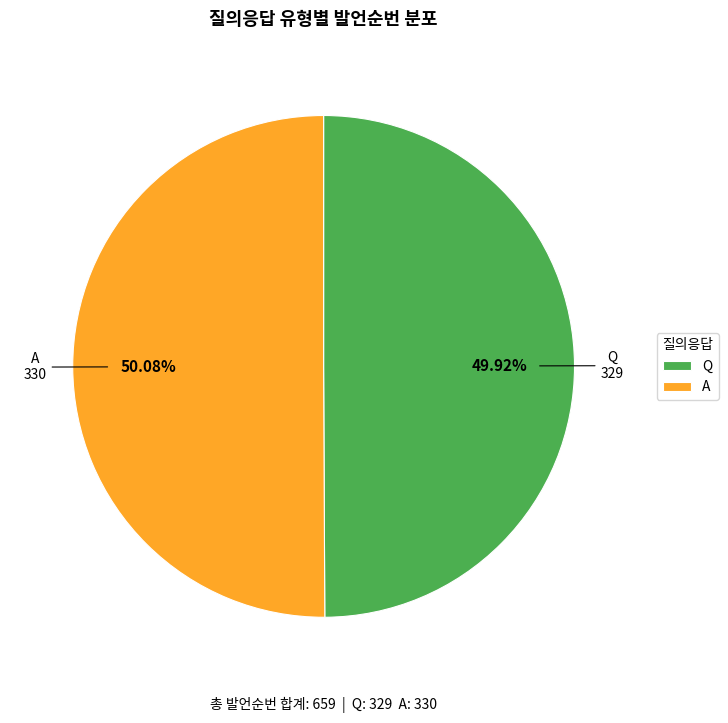

Is there a majority slice in this chart?

Yes